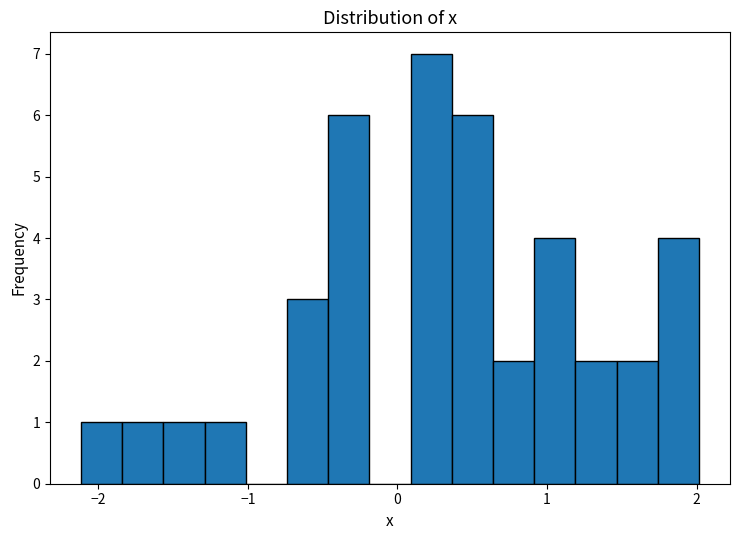

Read against the x-axis, roughly where is the centre of the tallest bar?

0.2